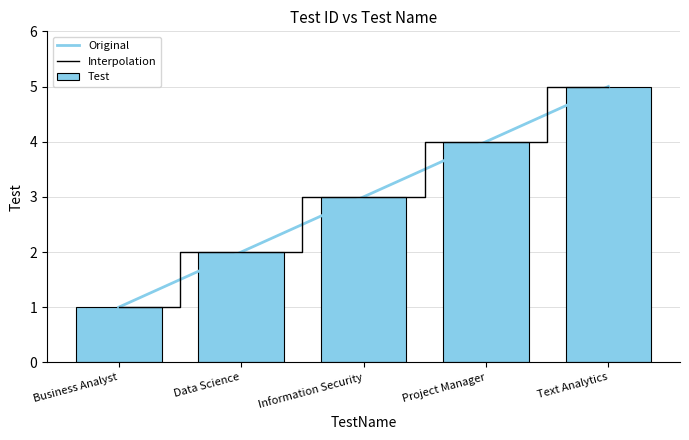

Count the number of categories in the chart.

5